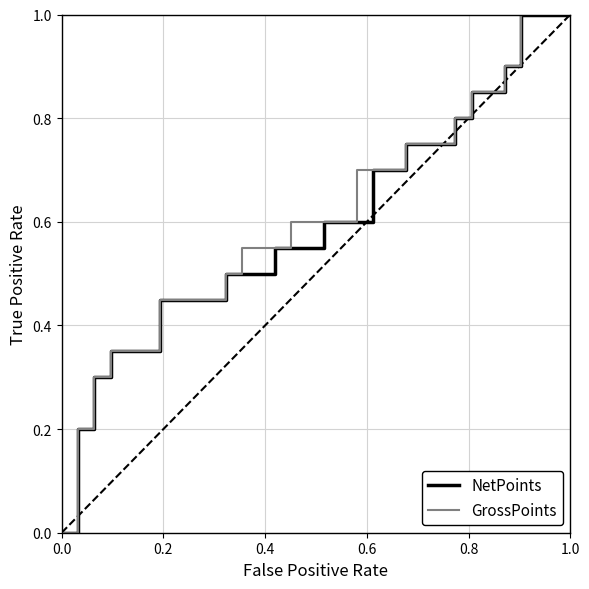

What is the value of the GrossPoints point at the 25th from the left?

0.8